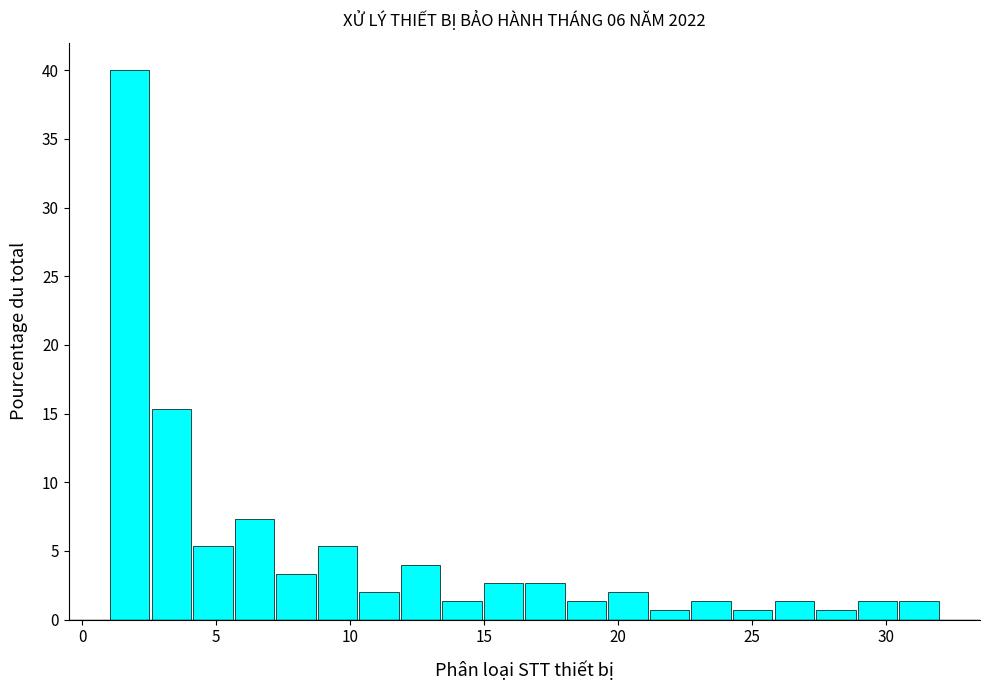

Read against the x-axis, roughly where is the centre of the tallest bar?

2.0